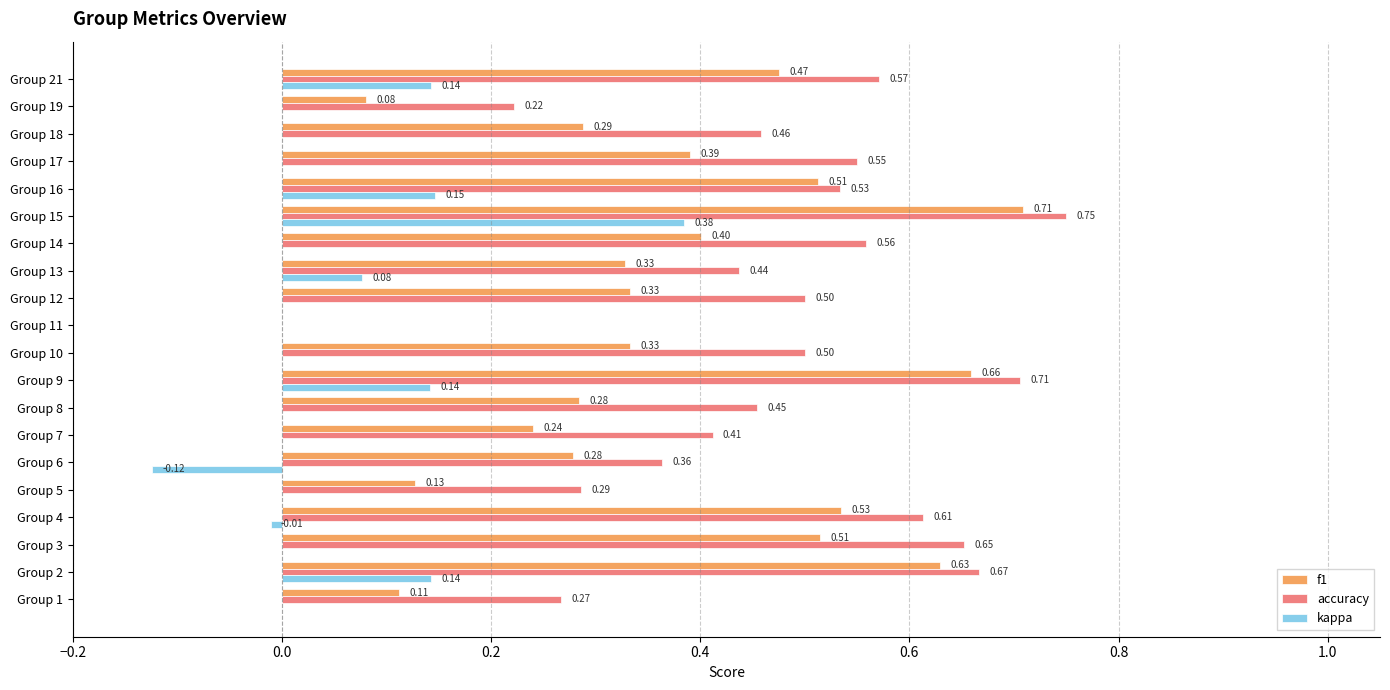

What is the sum of all accuracy values?

9.5